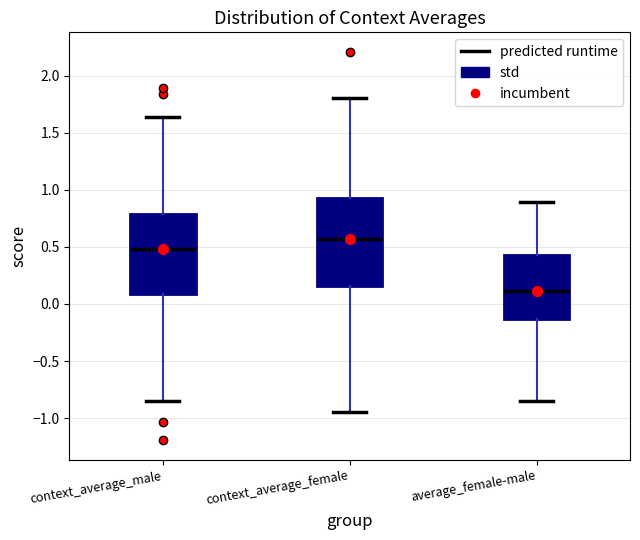

Reading left to right, transcribe this box plot: for each box, give where its median line is, the range the box spans, and where its two whiskers end, as read against the y-axis. The values are not printed on the chart, so give them approximately, as read against the axis.

context_average_male: median 0.50, box 0.10 to 0.80, whiskers -0.85 to 1.65
context_average_female: median 0.55, box 0.15 to 0.95, whiskers -0.95 to 1.80
average_female-male: median 0.10, box -0.15 to 0.45, whiskers -0.85 to 0.90